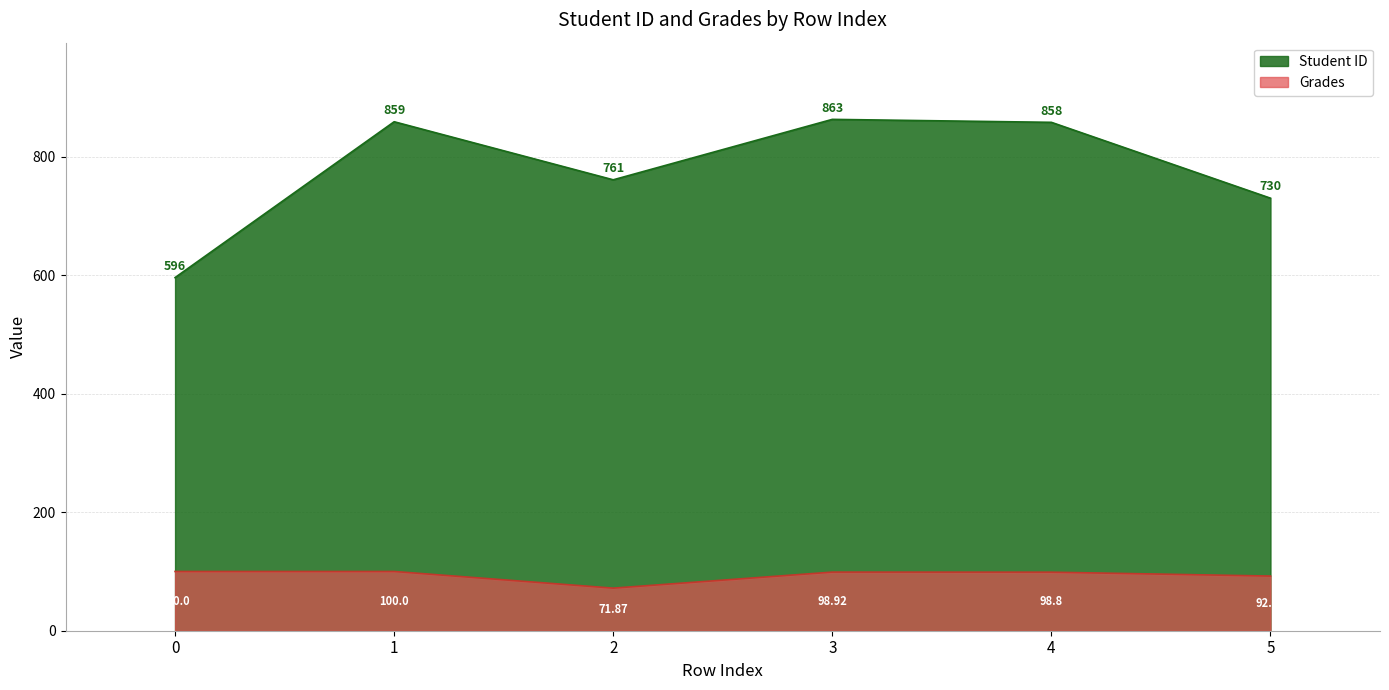

In Grades, how many points are lower than both neighbors (excluding endpoints)?

1